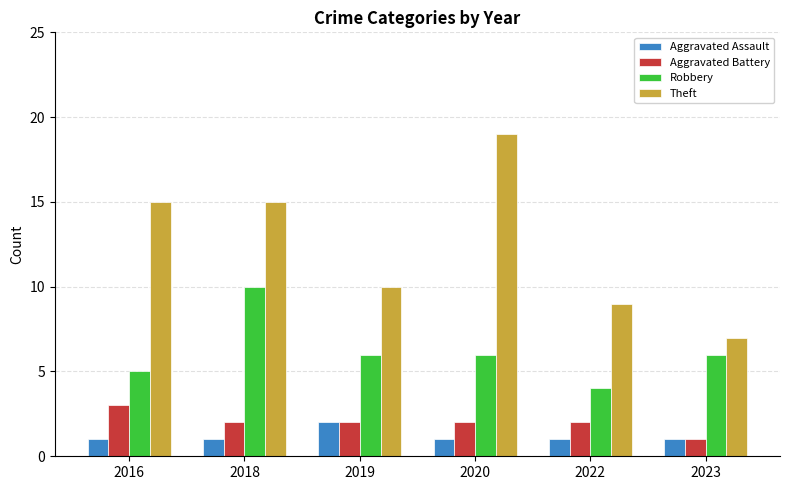

Reading left to right, what are all the values shown in this chart?

Aggravated Assault: 1	1	2	1	1	1
Aggravated Battery: 3	2	2	2	2	1
Robbery: 5	10	6	6	4	6
Theft: 15	15	10	19	9	7